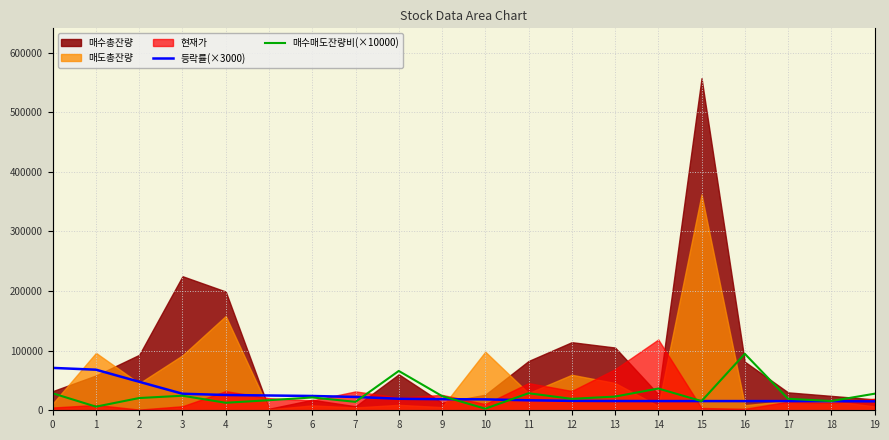

After their last crossing, which series has the higher values: 매수매도잔량비(×10000) or 등락률(×3000)?

매수매도잔량비(×10000)